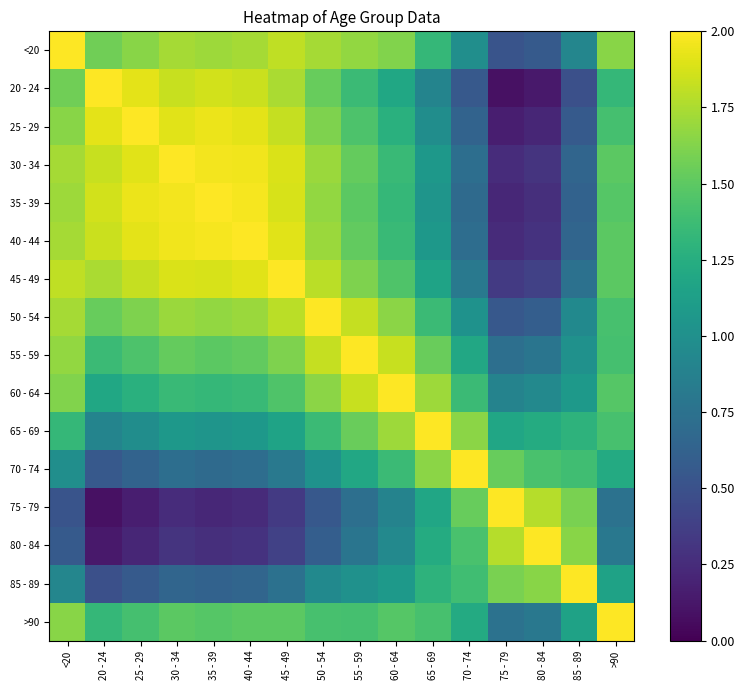

List the series in order of their peak value, lowest first.

<20, 20 - 24, 25 - 29, 30 - 34, 35 - 39, 40 - 44, 45 - 49, 50 - 54, 55 - 59, 60 - 64, 65 - 69, 70 - 74, 75 - 79, 80 - 84, 85 - 89, >90